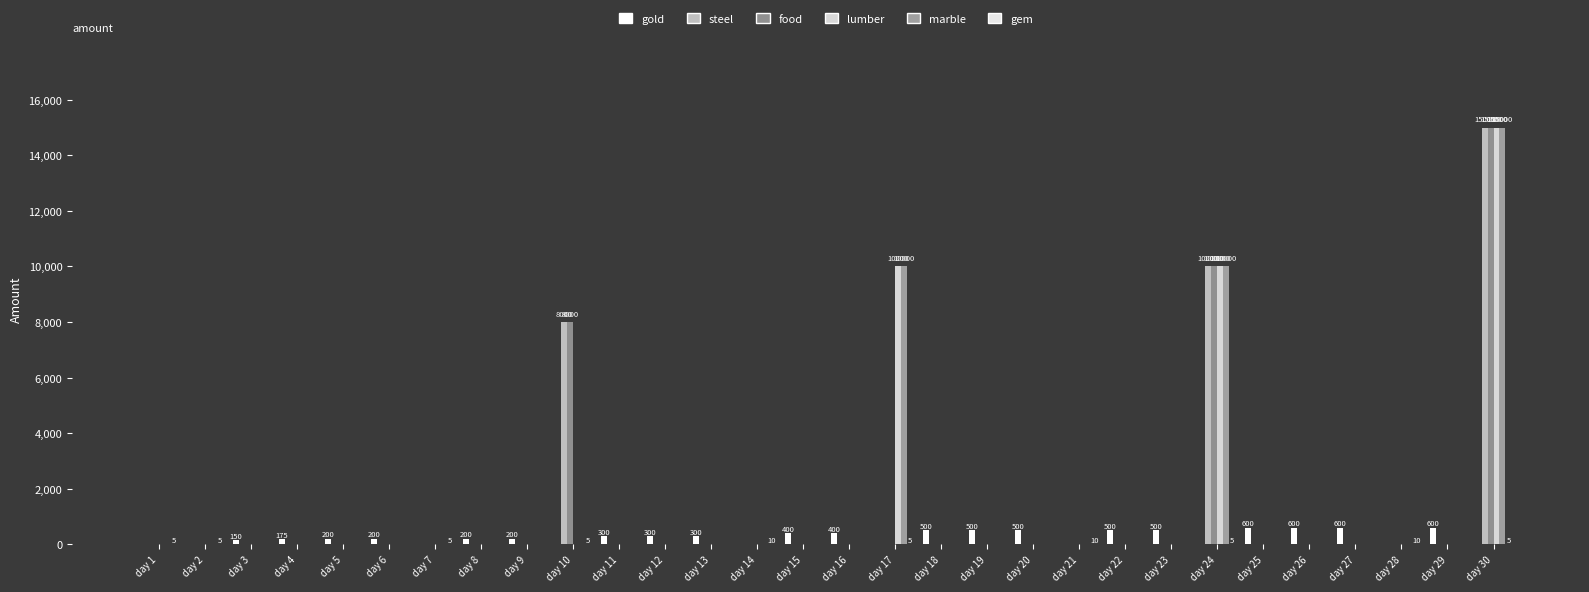

Which category has the lowest value in the food series?

day 1